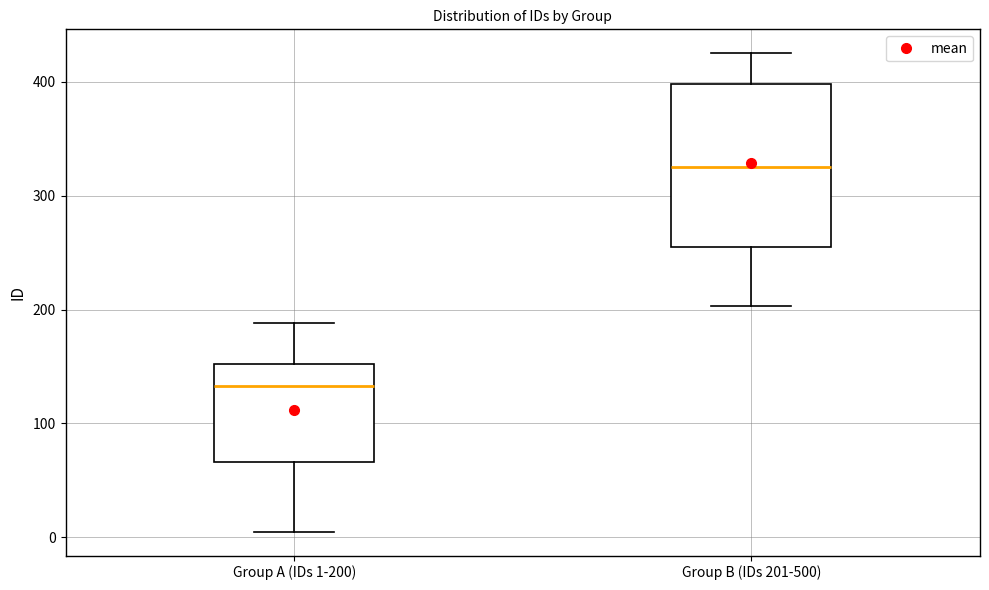

Where is the lower edge of the box for Group B (IDs 201-500) on the y-axis? The values are not printed on the chart, so give them approximately, as read against the axis.

250